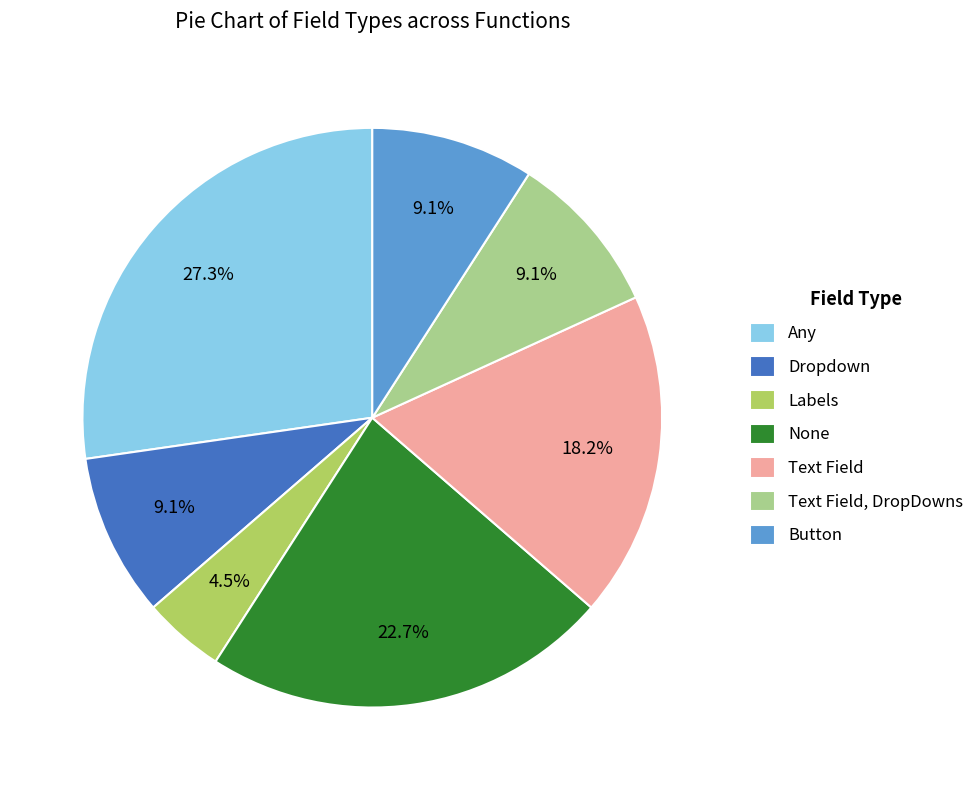

What is the total percentage of Button and Text Field?

27.3%